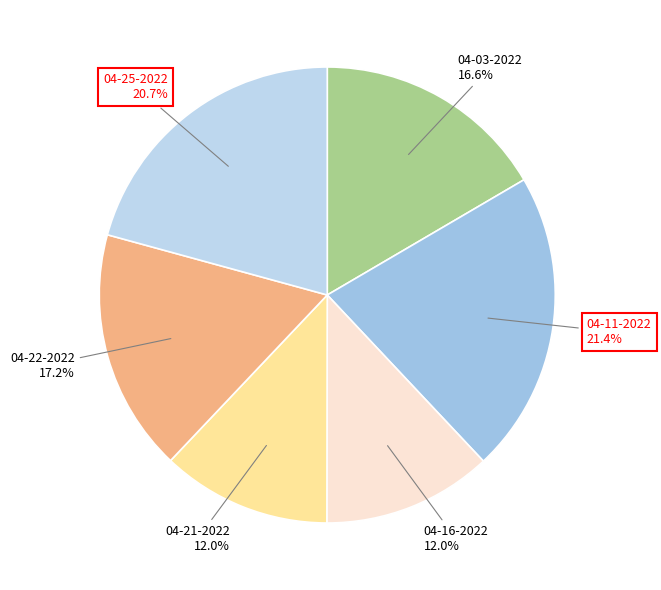

How many segments does this pie chart have?

6